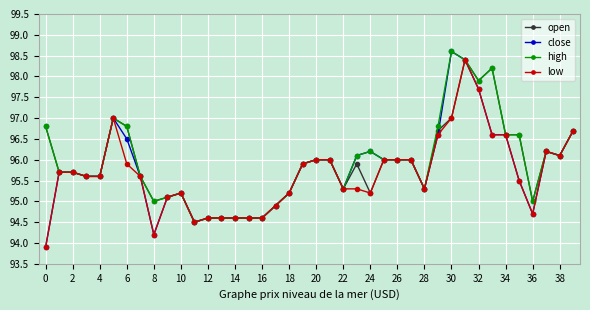

True or false: high has more than 2 points higher than both neighbors.

True